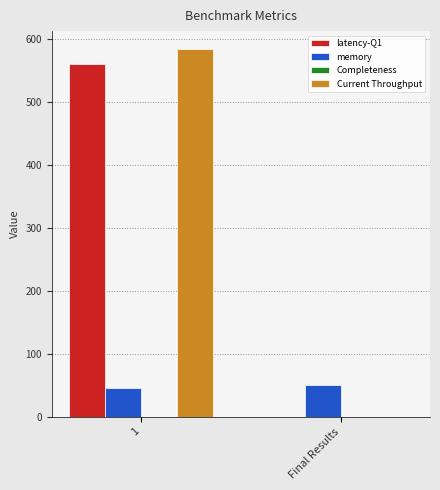

What is the maximum value for Current Throughput?

584.0